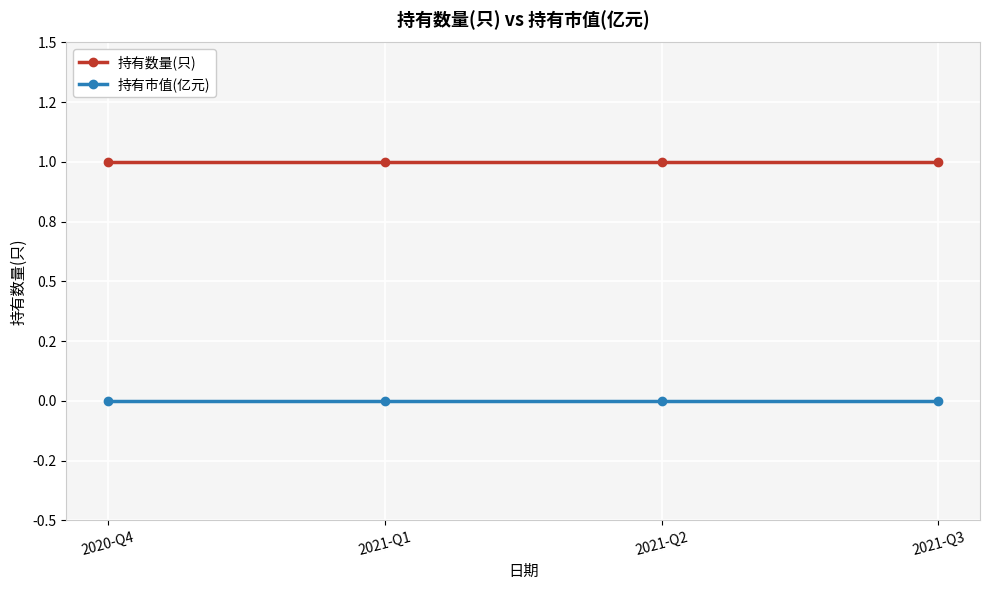

What is the sum of all 持有数量(只) values?

4